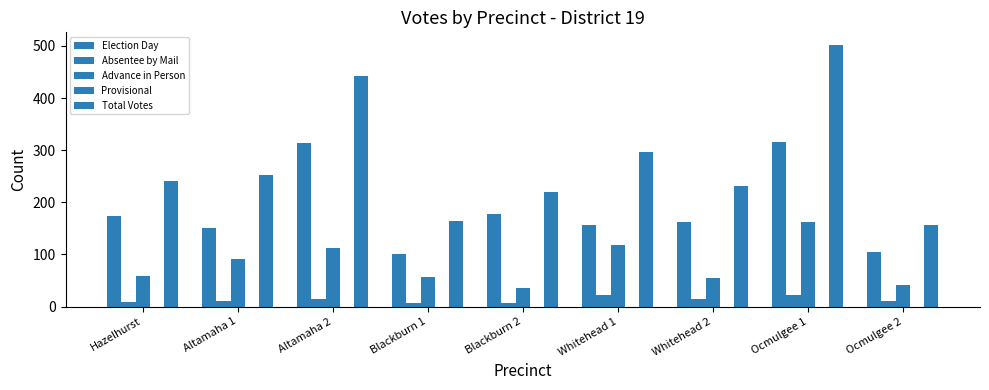

How many bars are there in each group?

4